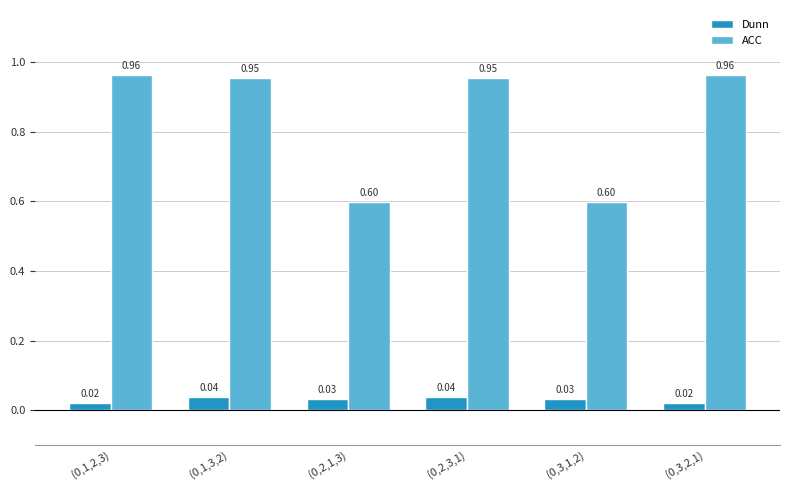

What is the total value across all series at (0,2,1,3)?

0.6